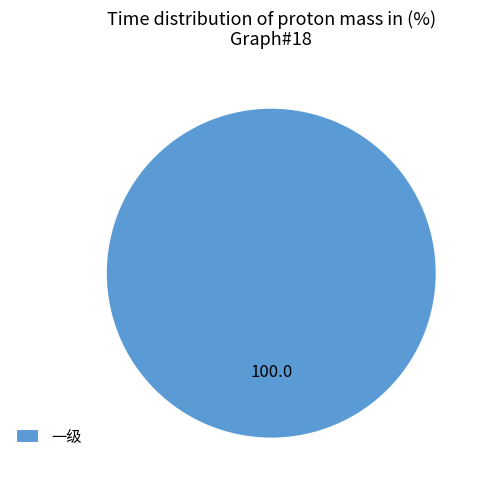

Is there a majority slice in this chart?

Yes